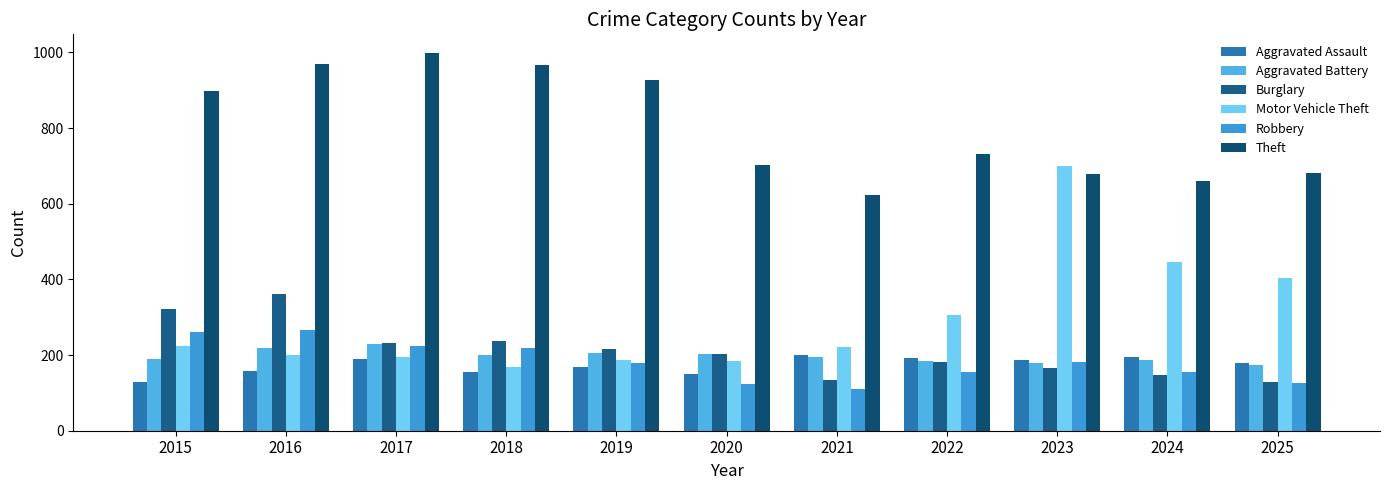

True or false: Robbery has a value of 31 at 2020.

False